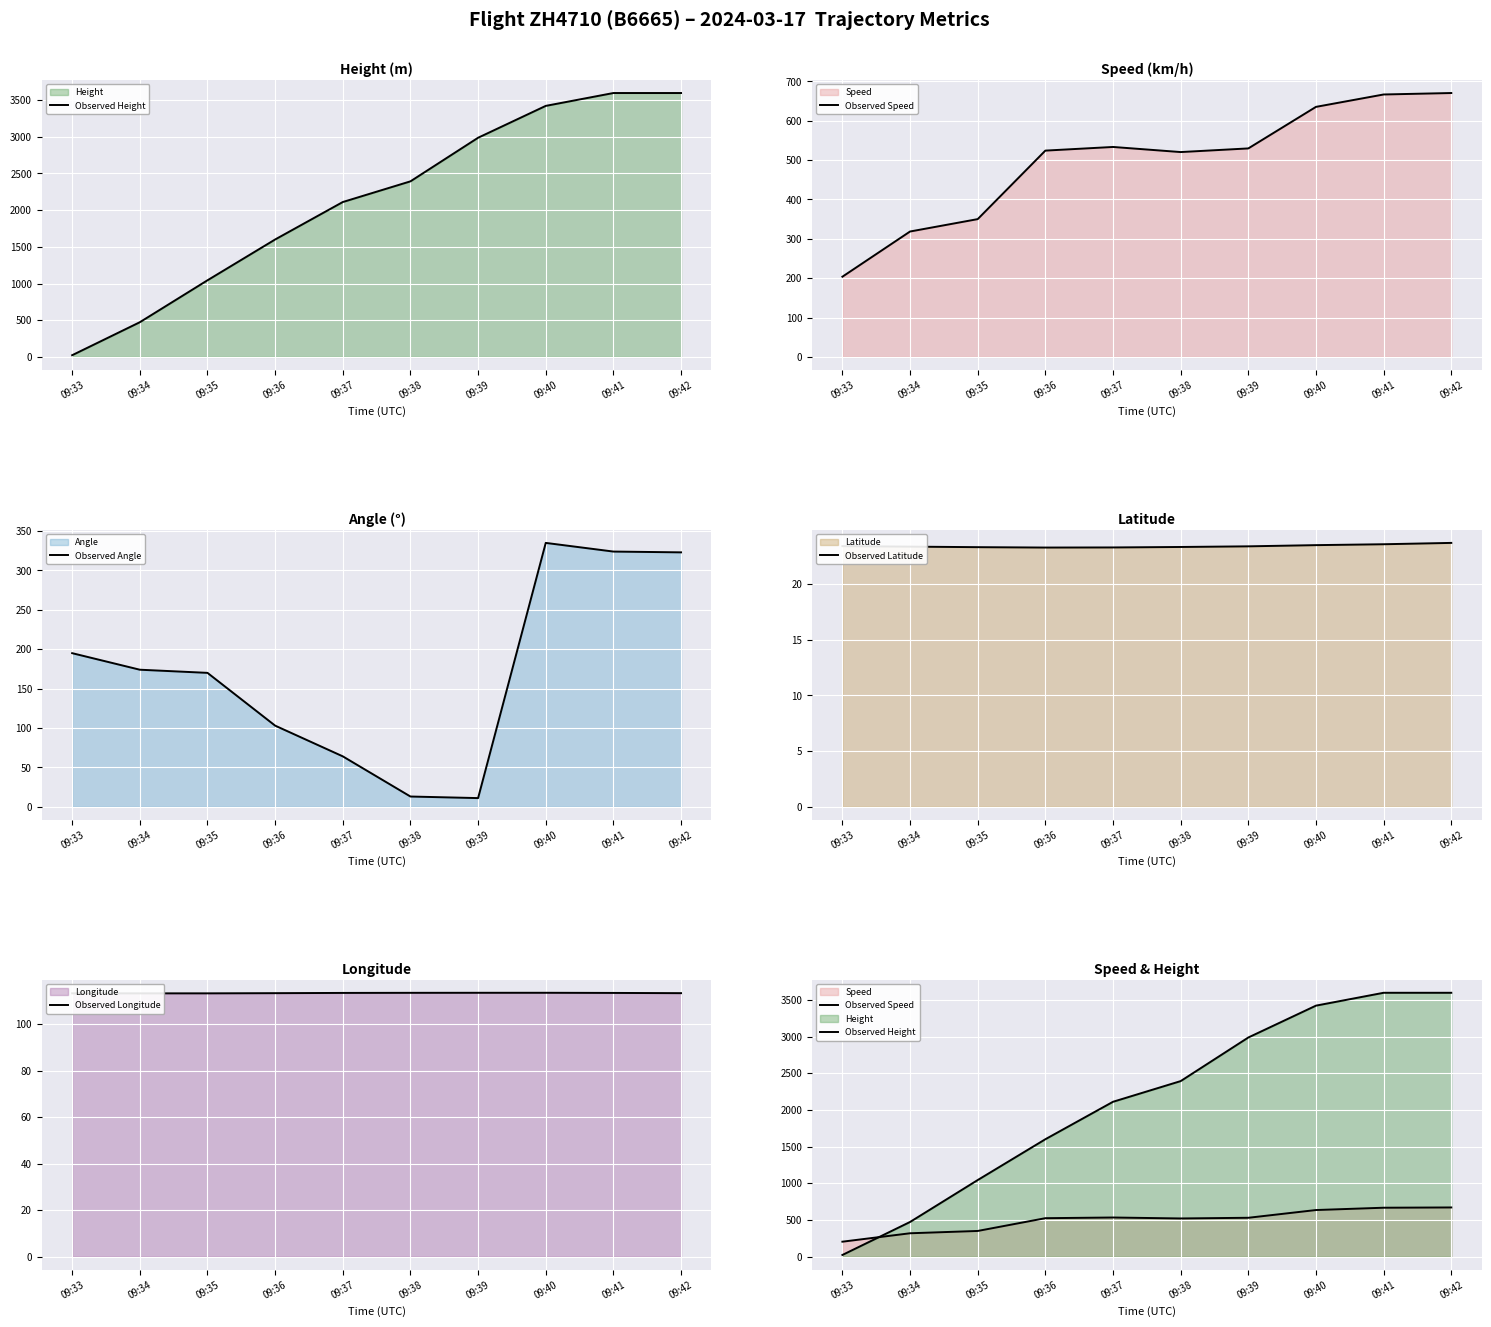

What is the maximum value shown in the chart?

3596.6